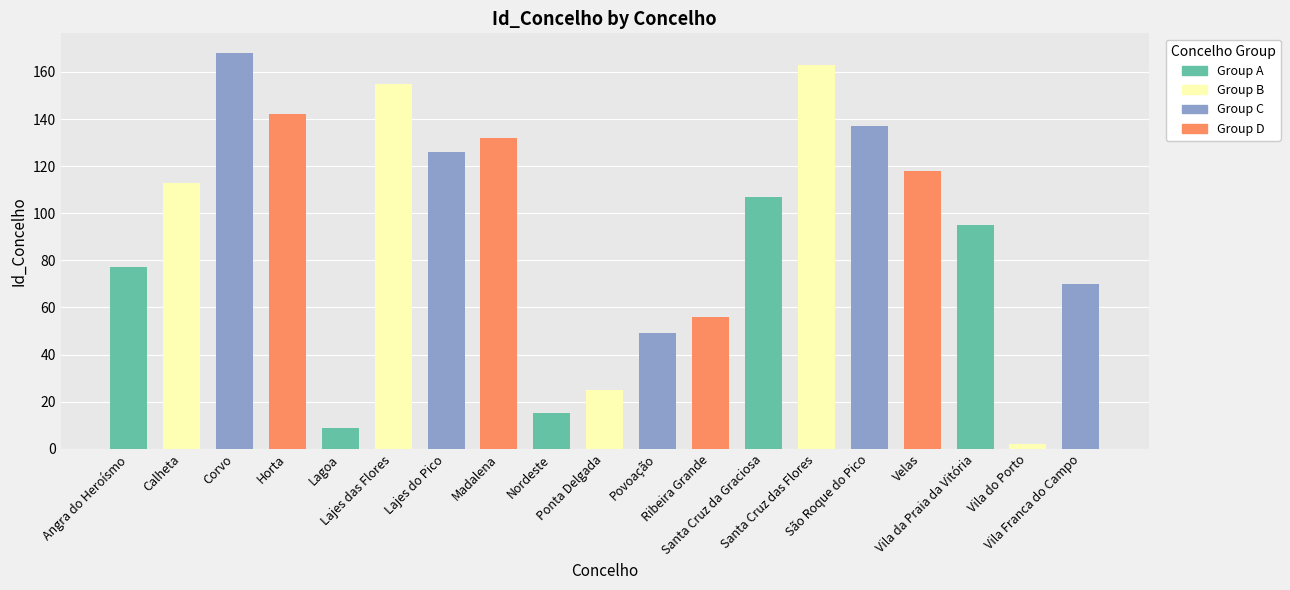

What is the label of the 11th bar from the left?

Povoação